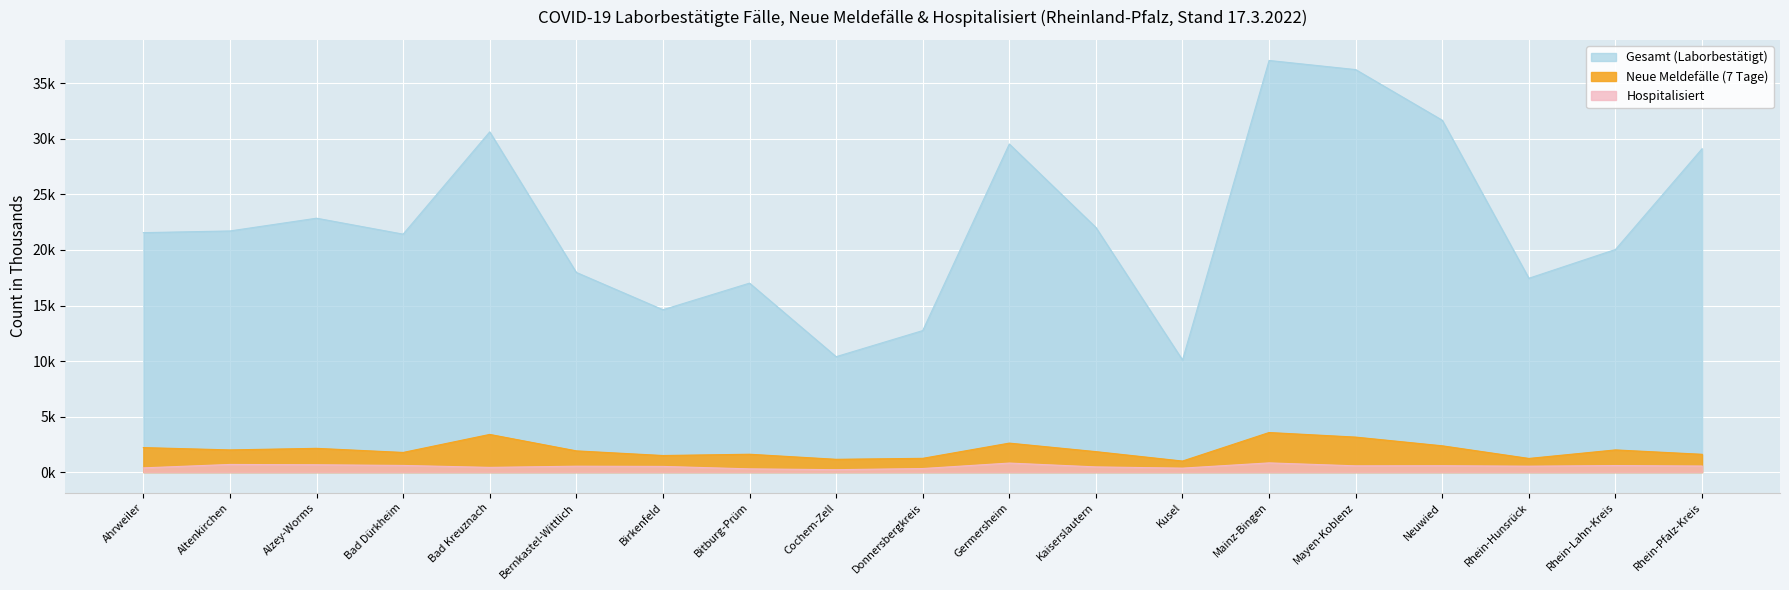

What position from the left is Kusel?

13